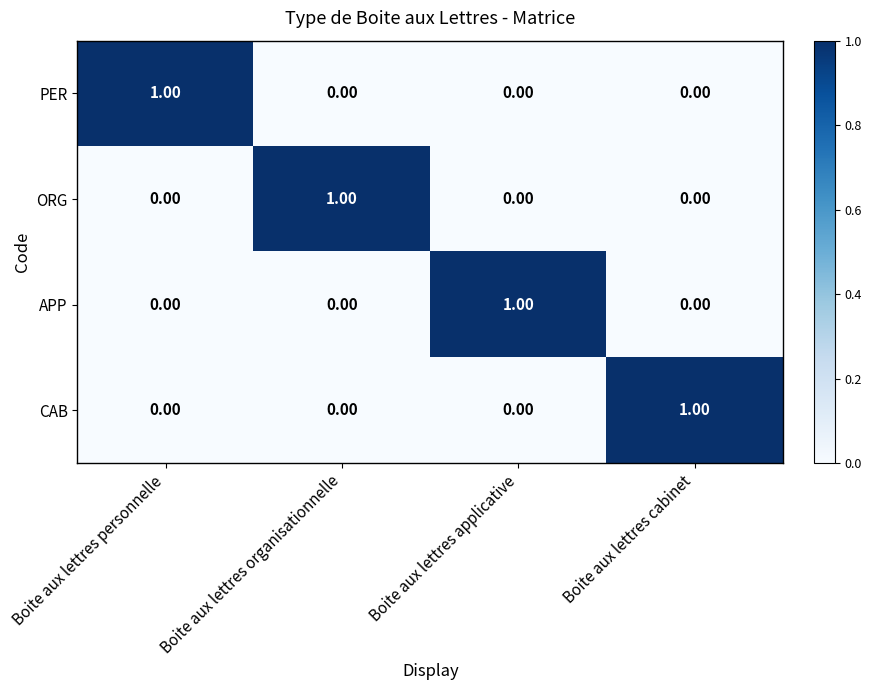

What is the total value across all series at Boite aux lettres personnelle?

1